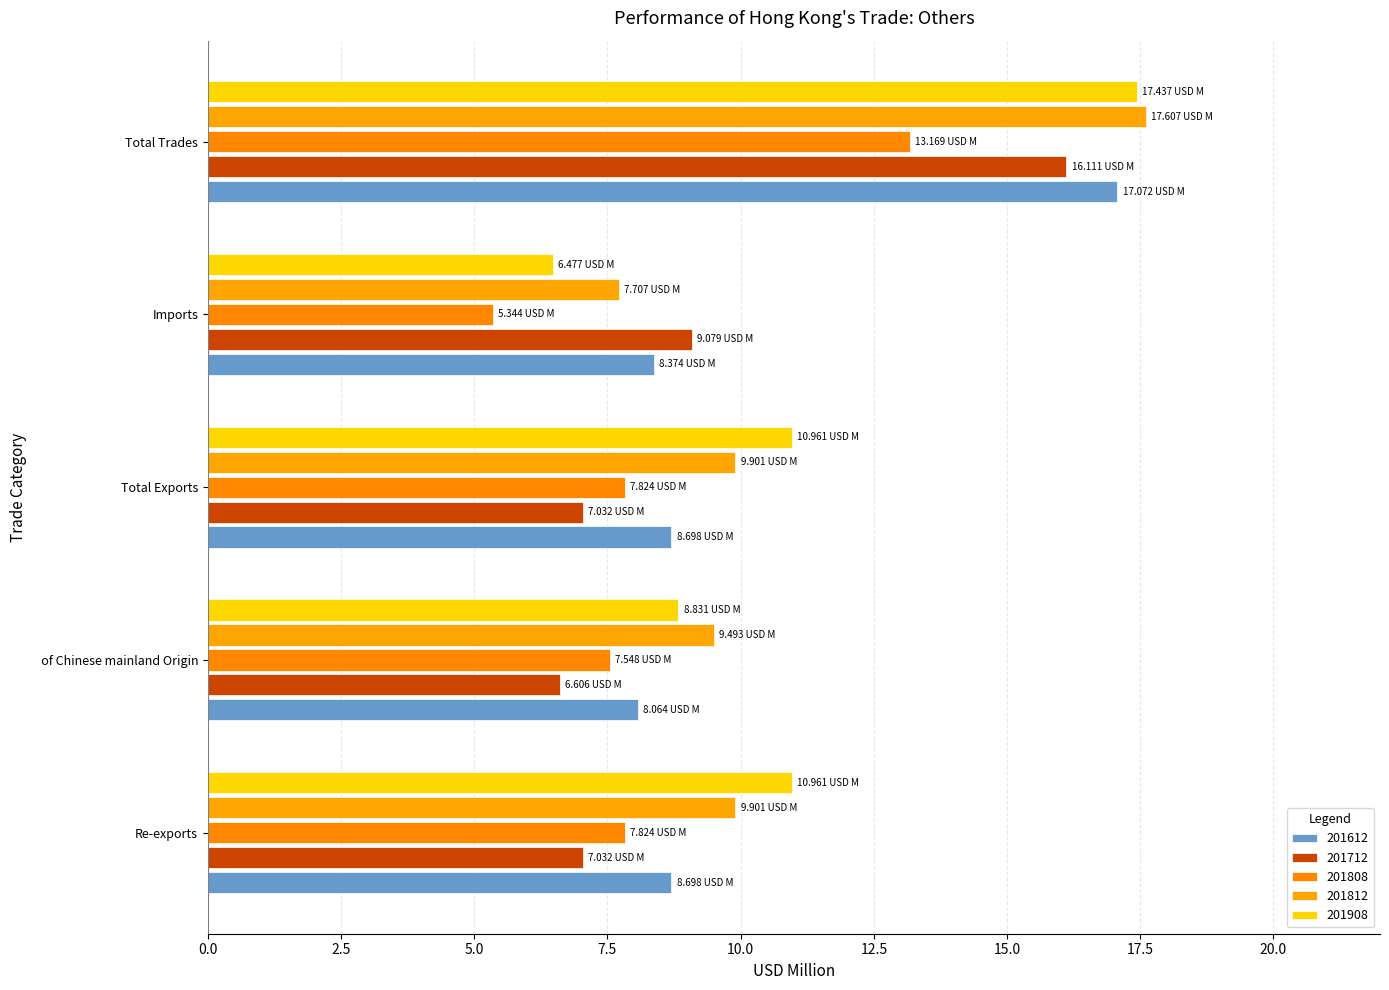

What is the average value of the 201812 series?

10.9